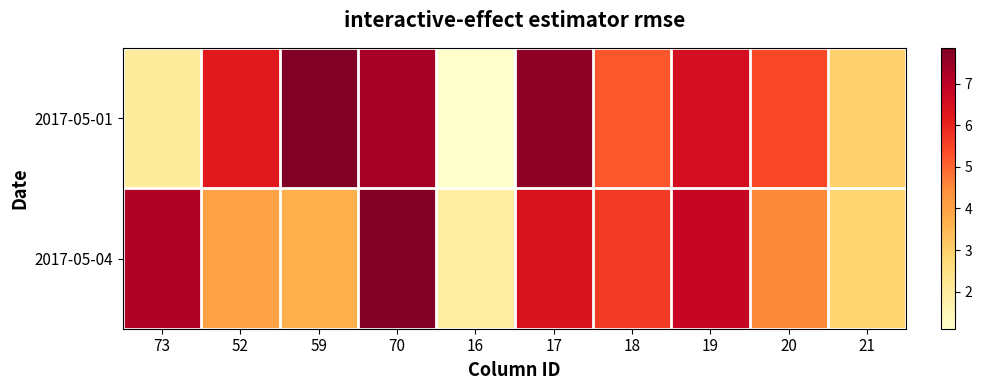

What is the total value across all series at 21?

5.9